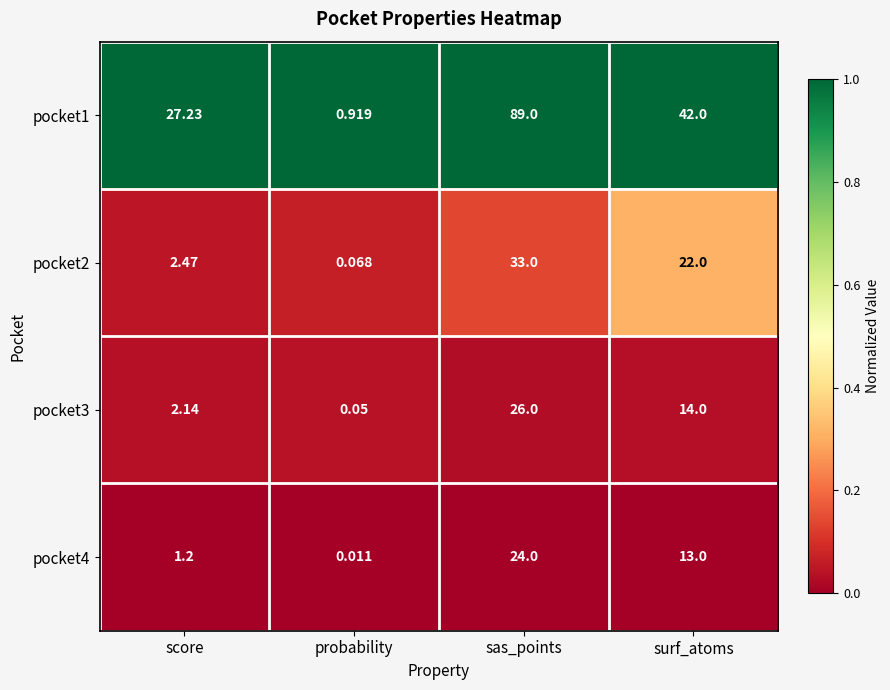

At which label does pocket1 first exceed 42?

sas_points